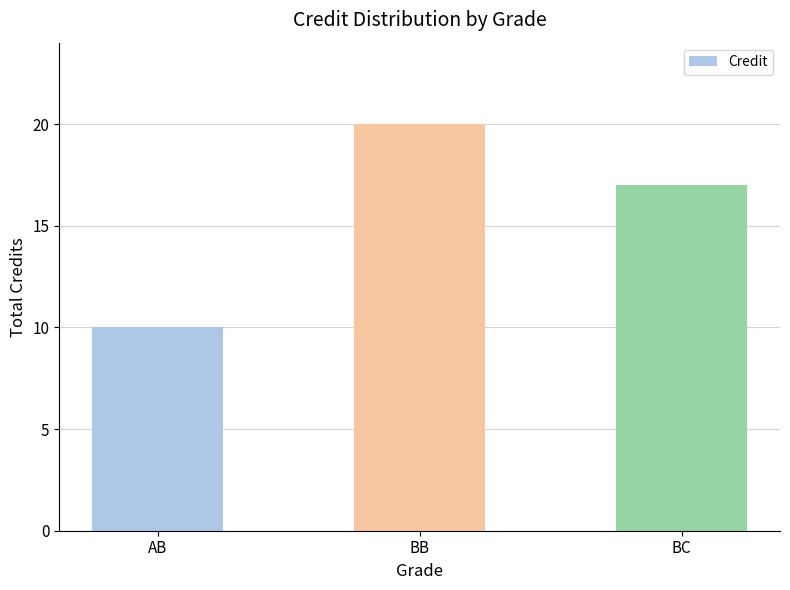

What is the difference between the maximum and minimum values?

10